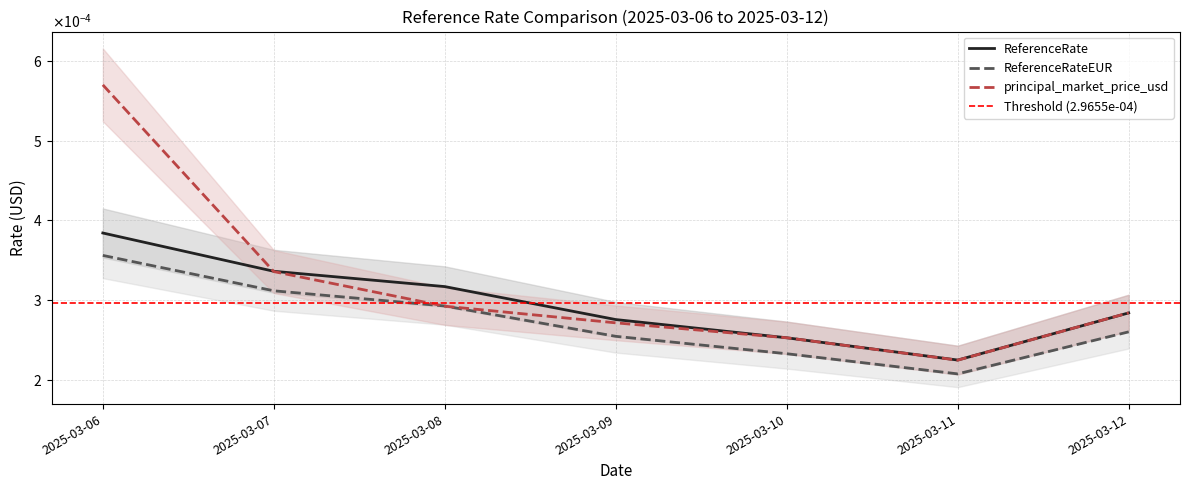

Is the value of ReferenceRateEUR at 2025-03-12 greater than the value of ReferenceRate at 2025-03-06?

No